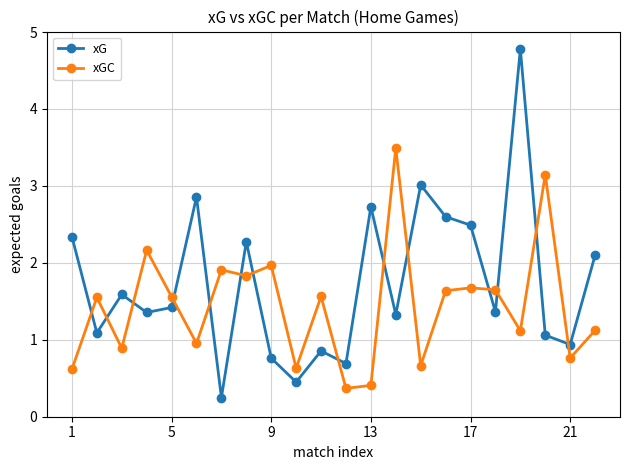

At how many categories does at least one series exceed 1?

19